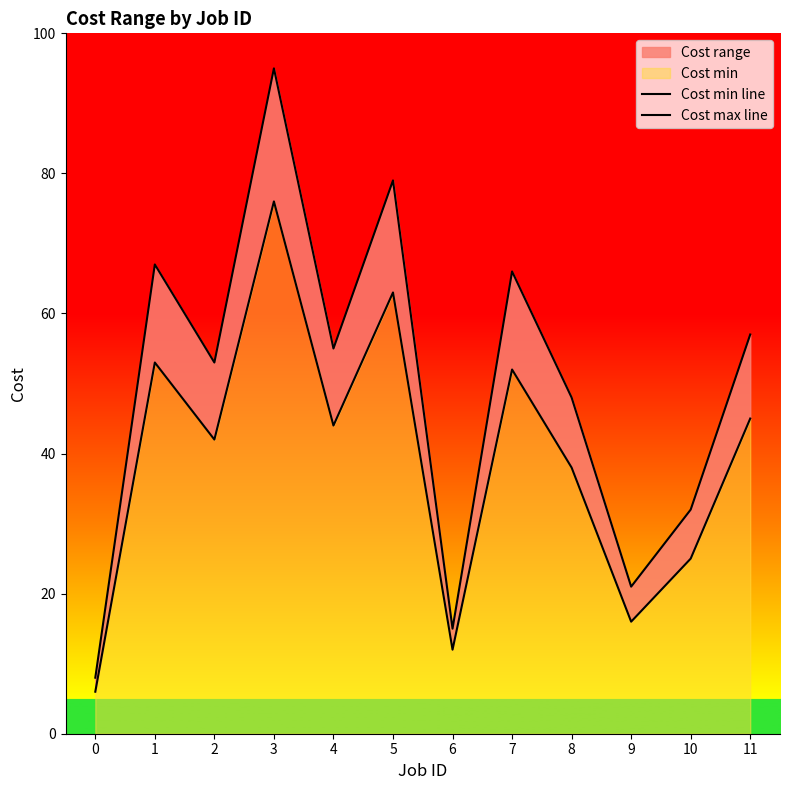

How many lines are shown in the chart?

2